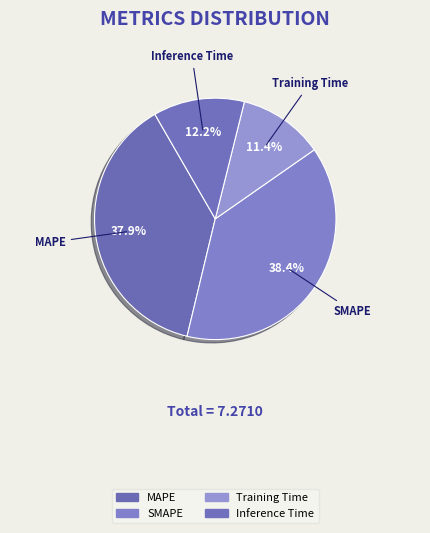

Rank the categories by value from highest to lowest.

SMAPE, MAPE, Inference Time, Training Time